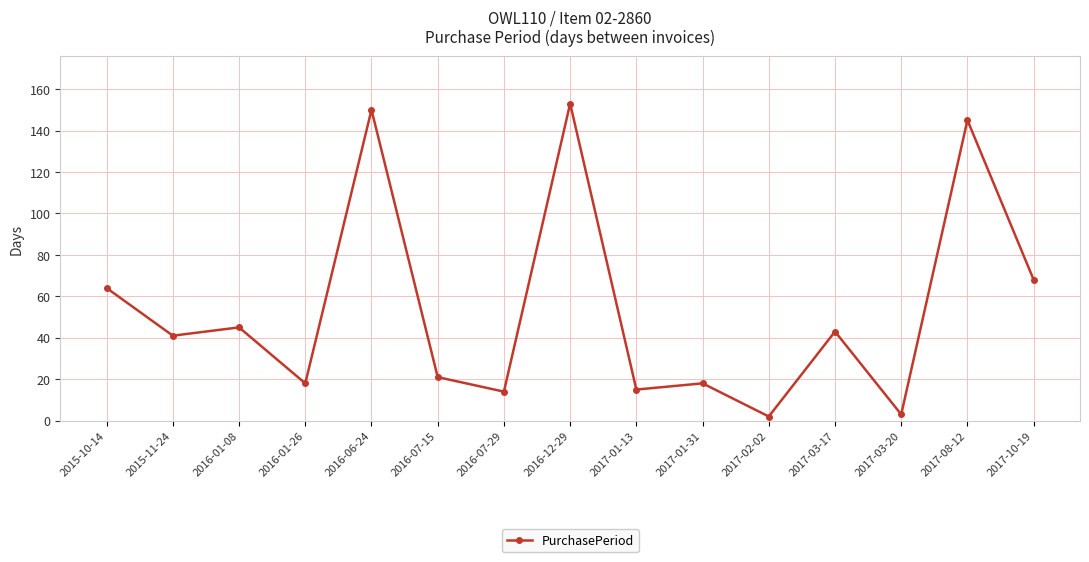

What is the maximum value shown in the chart?

153